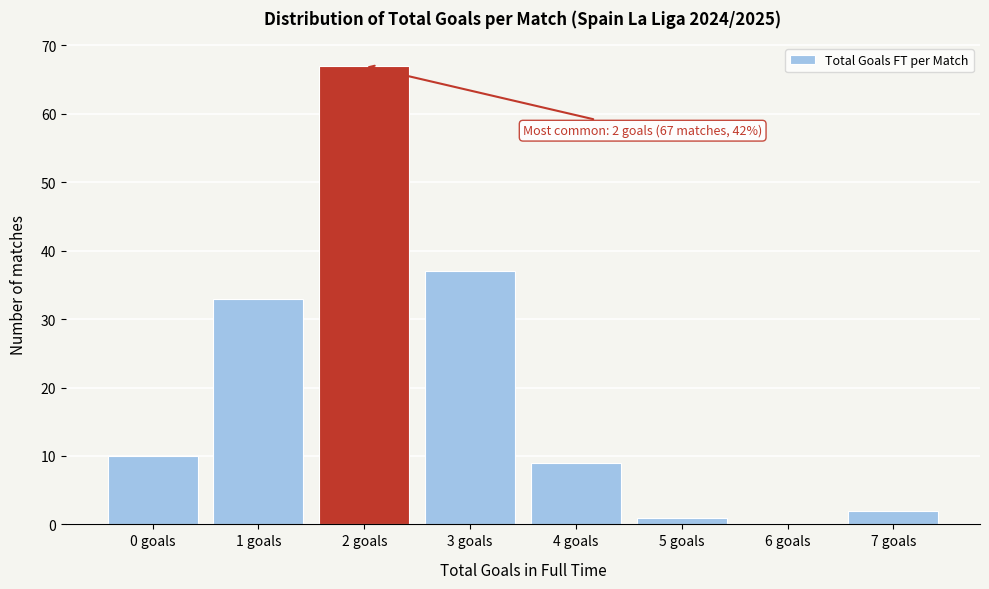

Reading right to left, list all the values displayed in this chart.

7 goals=2	6 goals=0	5 goals=1	4 goals=9	3 goals=37	2 goals=67	1 goals=33	0 goals=10